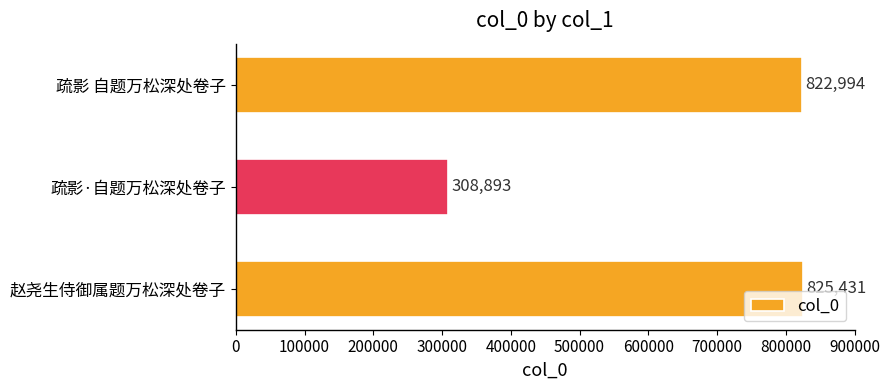

What is the difference between the maximum and minimum values?

516538